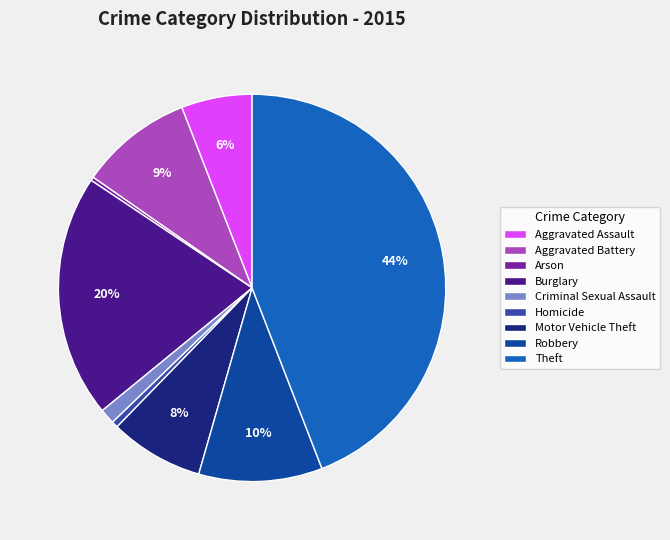

Count the number of slices in the pie.

9